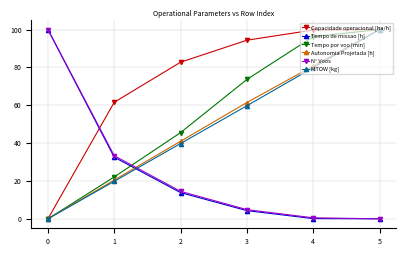

What is the spread (max minus min) of values at 2?

68.9